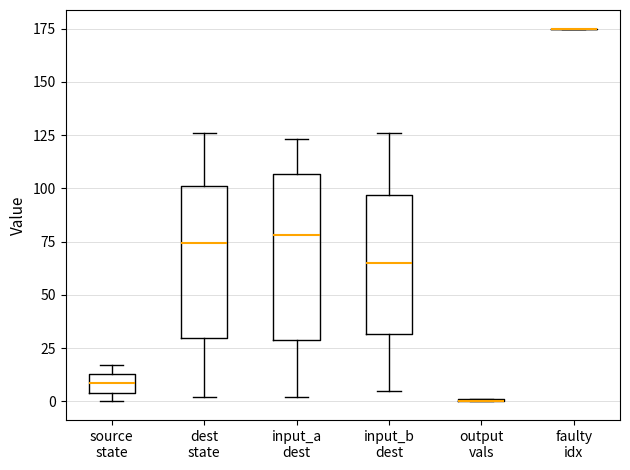

Reading left to right, read every box against the y-axis: the position of its median line, the range the box covers, and the ends of its whiskers. The values are not printed on the chart, so give them approximately, as read against the axis.

source state: median 10, box 5 to 15, whiskers 0 to 15 (just above the box's upper edge)
dest state: median 75, box 30 to 100, whiskers 0 to 125
input_a dest: median 80, box 30 to 105, whiskers 0 to 125
input_b dest: median 65, box 30 to 95, whiskers 5 to 125
output vals: box collapsed to a line at 0, whiskers 0 to 0
faulty idx: box collapsed to a line at 175, whiskers 175 to 175